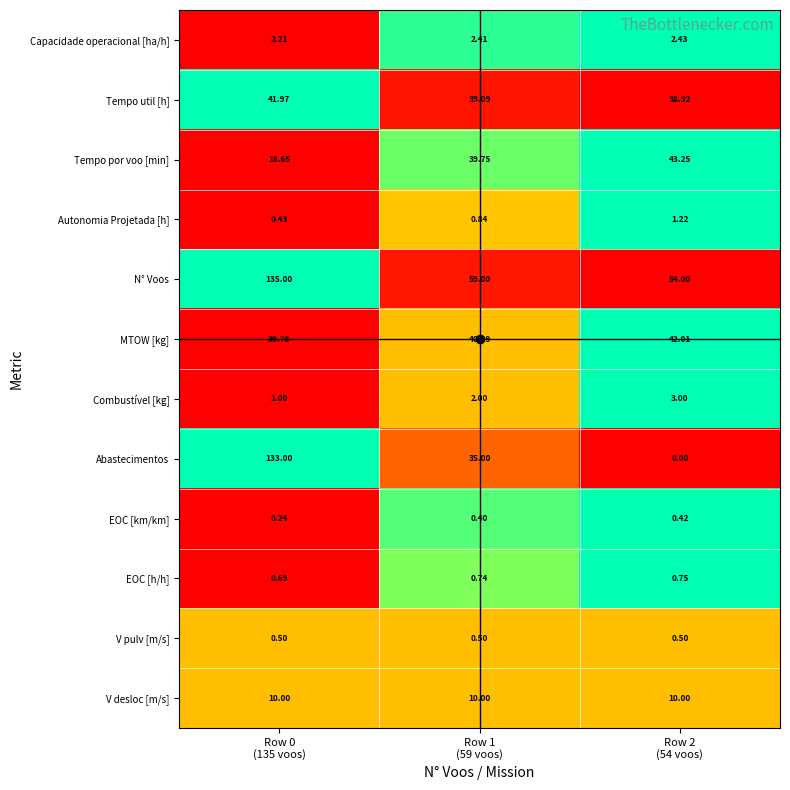

Which series has the largest total across all categories?

N° Voos